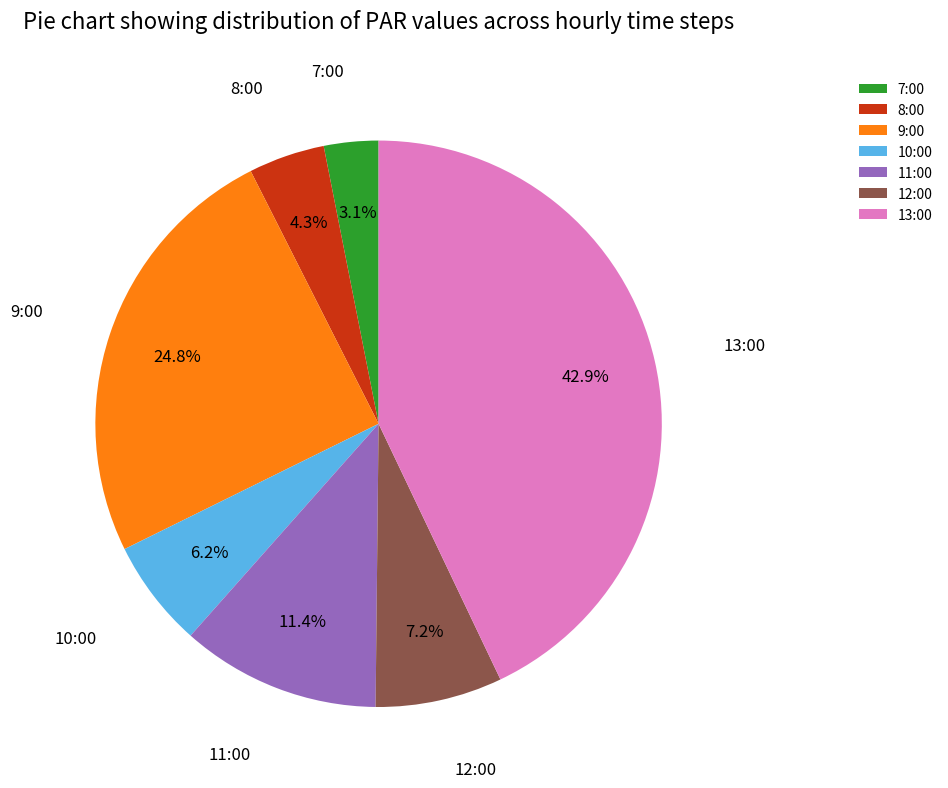

To the nearest percent, what percentage of the pie is 10:00?

6%